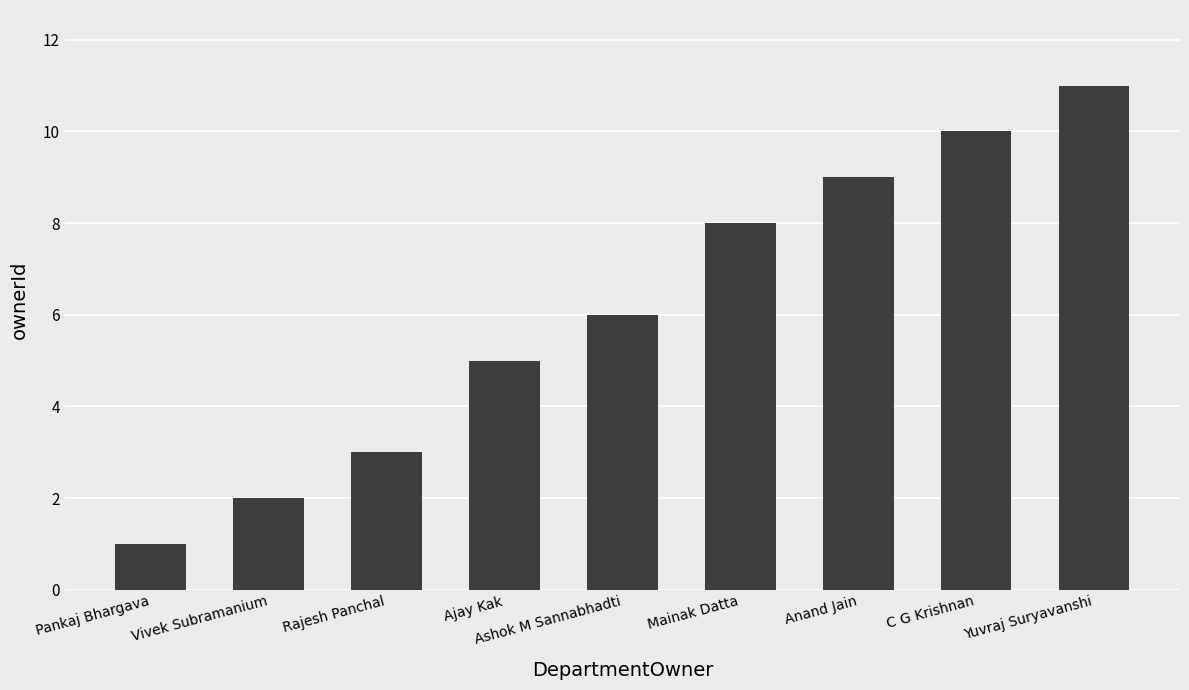

Count the values in the range 3 to 9.

5